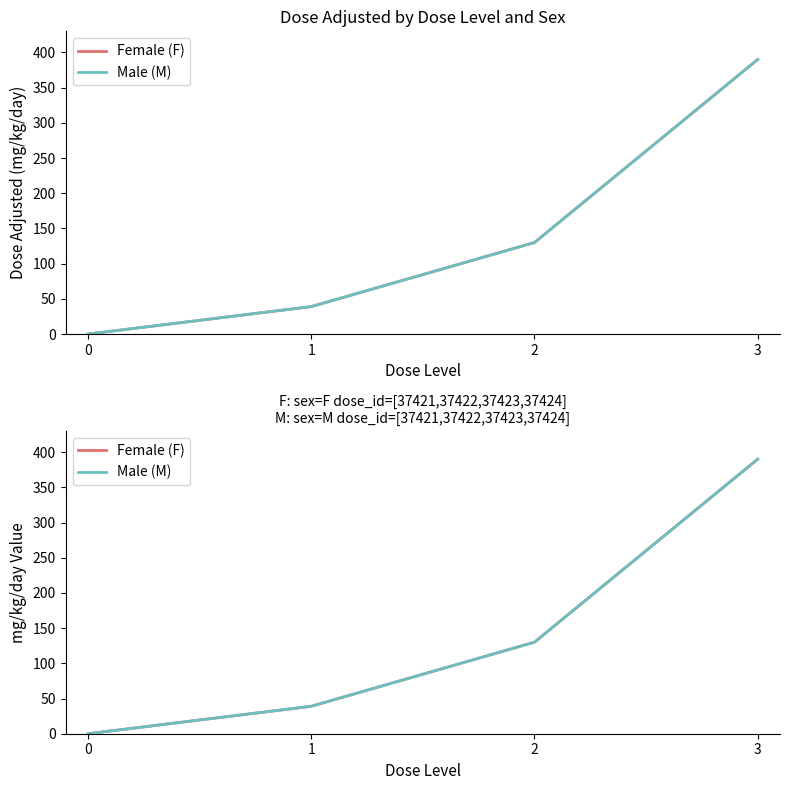

Which has a higher value, 1 or 0?

1